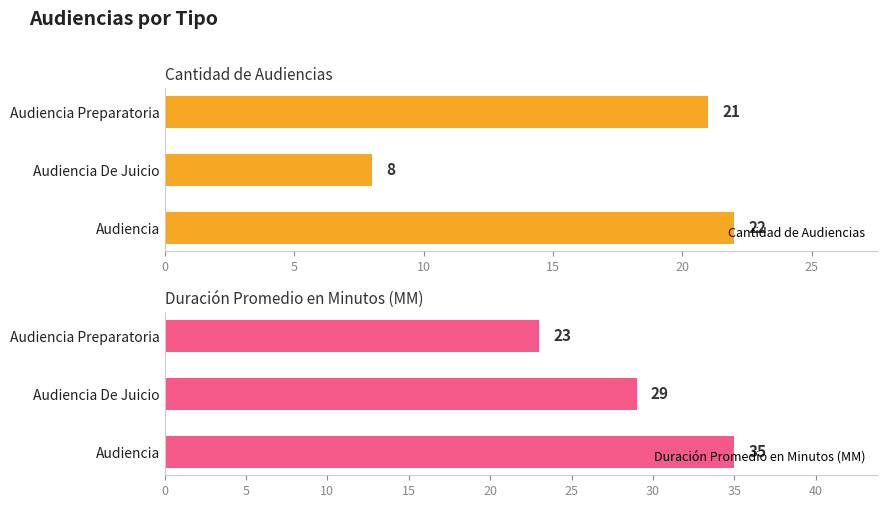

The Cantidad de Audiencias series shows 13 at Audiencia De Juicio. True or false?

False